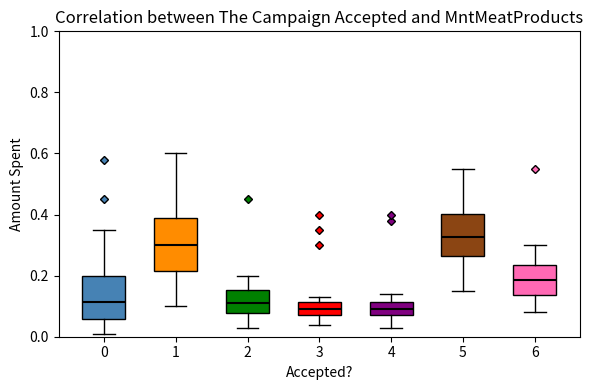

Where does the lower whisker of the box at x = 3 end on the y-axis? The values are not printed on the chart, so give them approximately, as read against the axis.

0.04